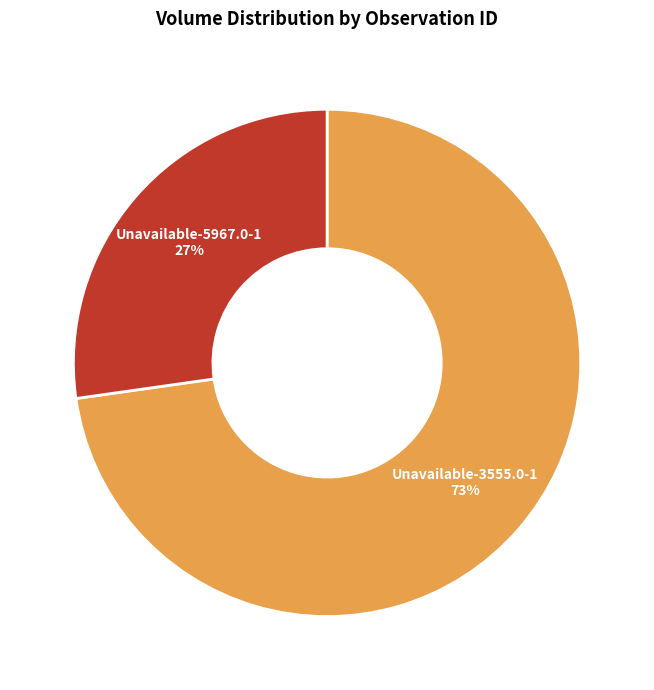

To the nearest percent, what is the average slice percentage?

50%